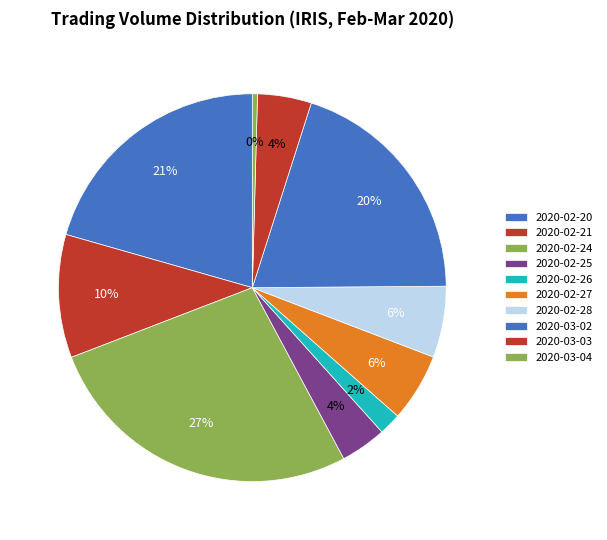

How many segments does this pie chart have?

10